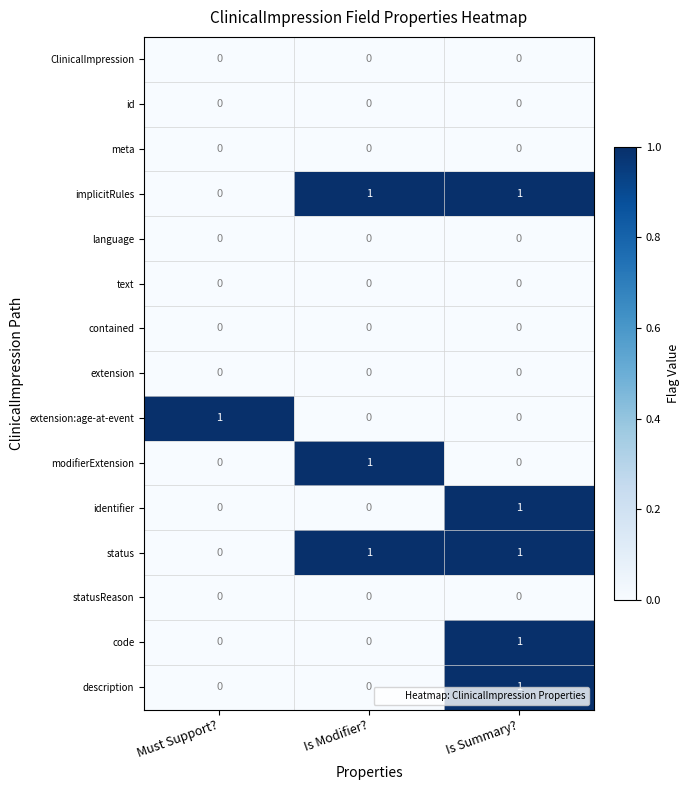

At how many categories does at least one series exceed 0?

3